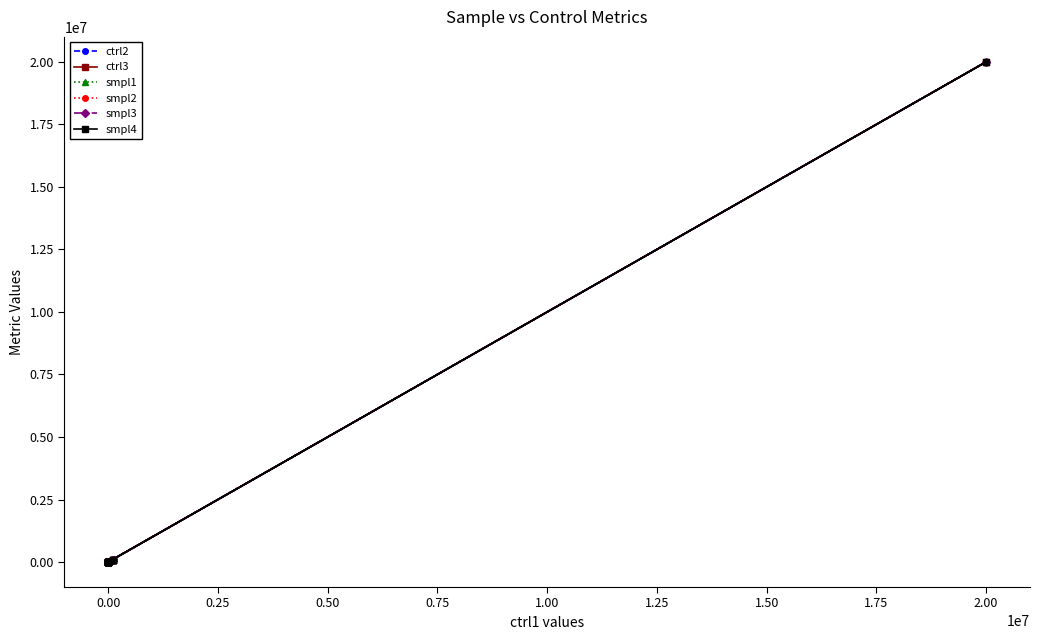

Does the chart have visible grid lines?

No